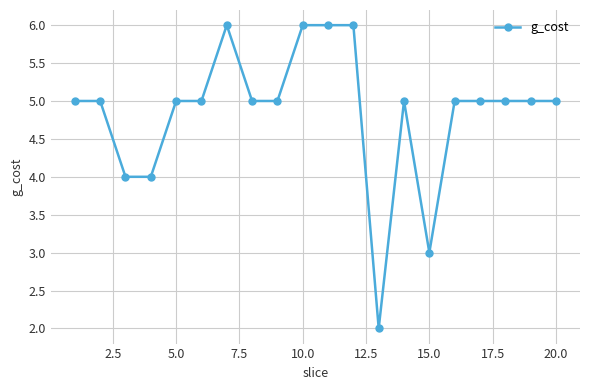

What is the greatest value displayed?

6